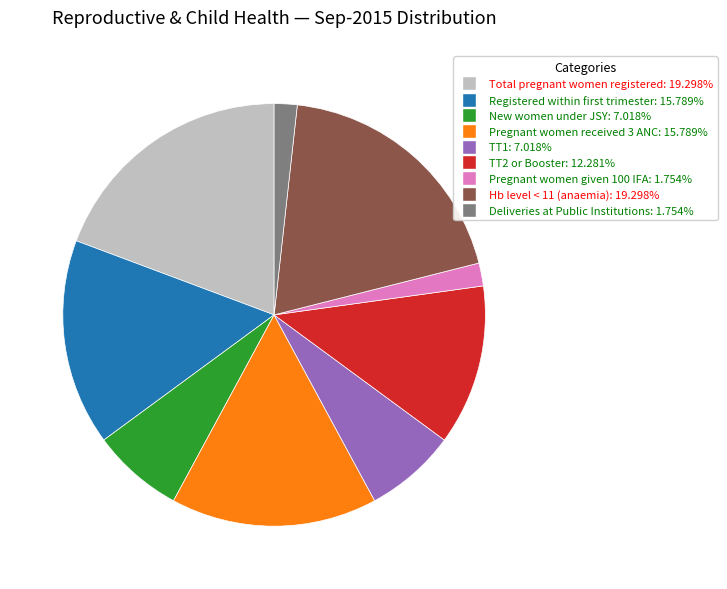

Is the sum of TT1 and Pregnant women received 3 ANC greater than half?

No